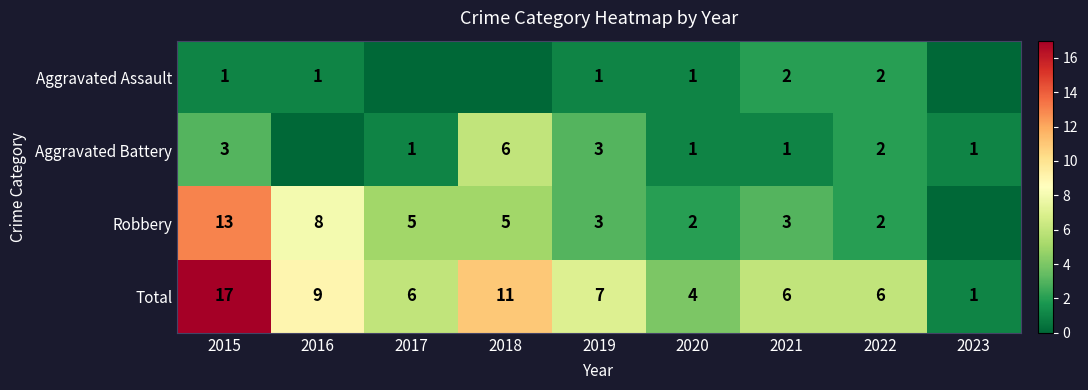

What is the difference between the highest and lowest values at 2022?

4